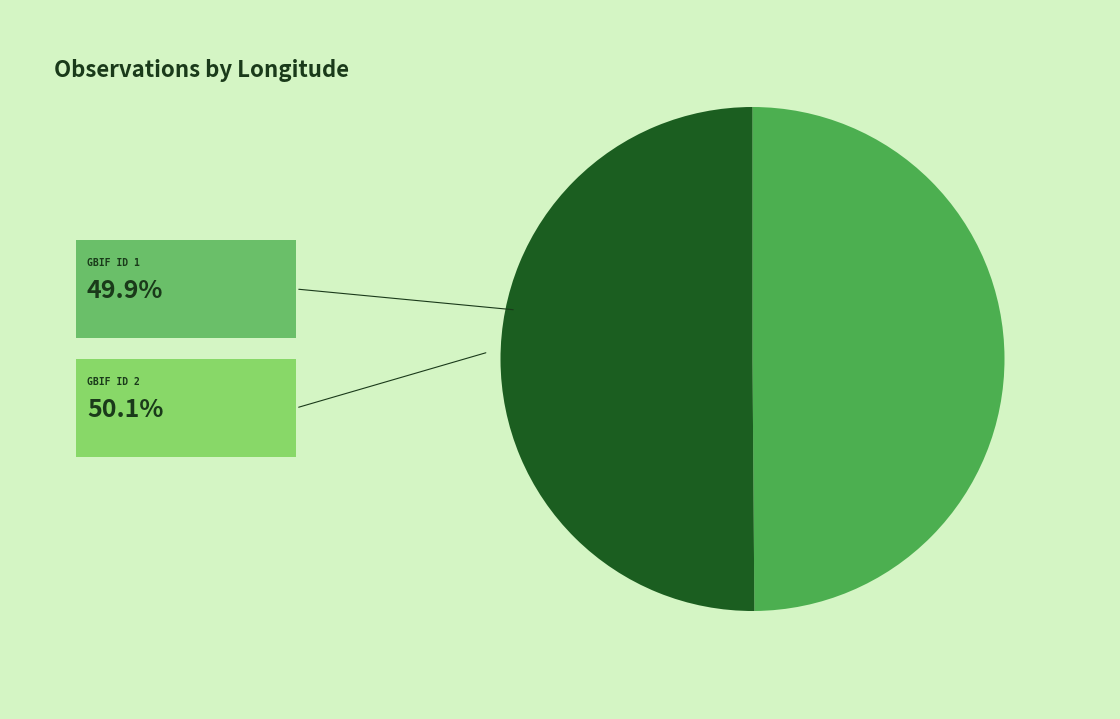

How many segments does this pie chart have?

2